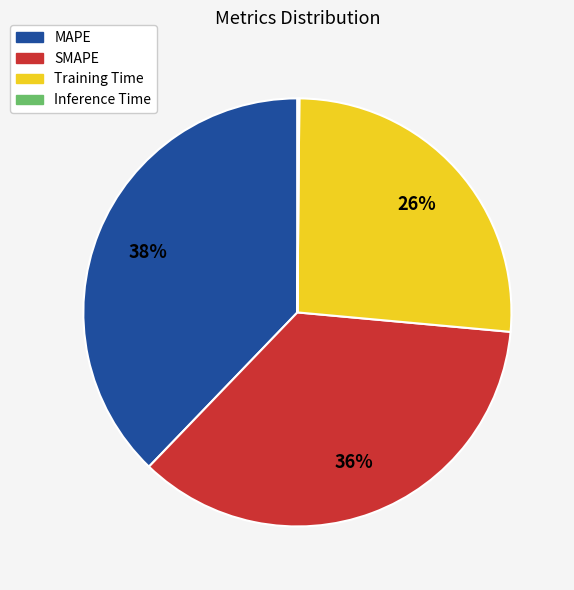

True or false: MAPE accounts for 51% of the total.

False